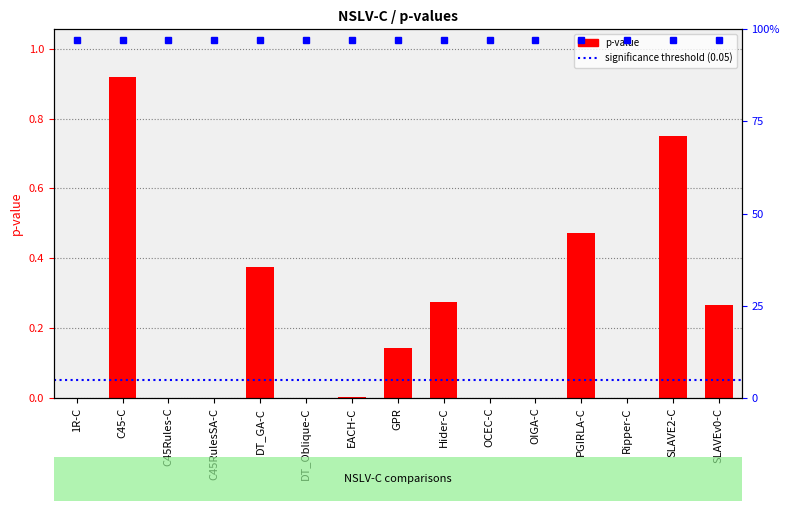

At which label is the value closest to 0?

OIGA-C